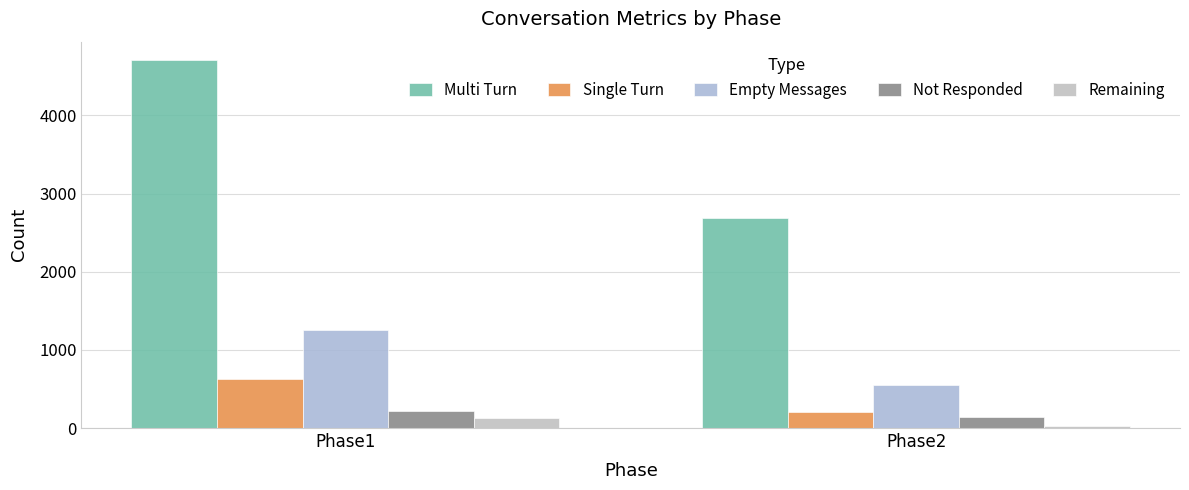

What is the difference between the maximum and minimum values in the Empty Messages series?

703